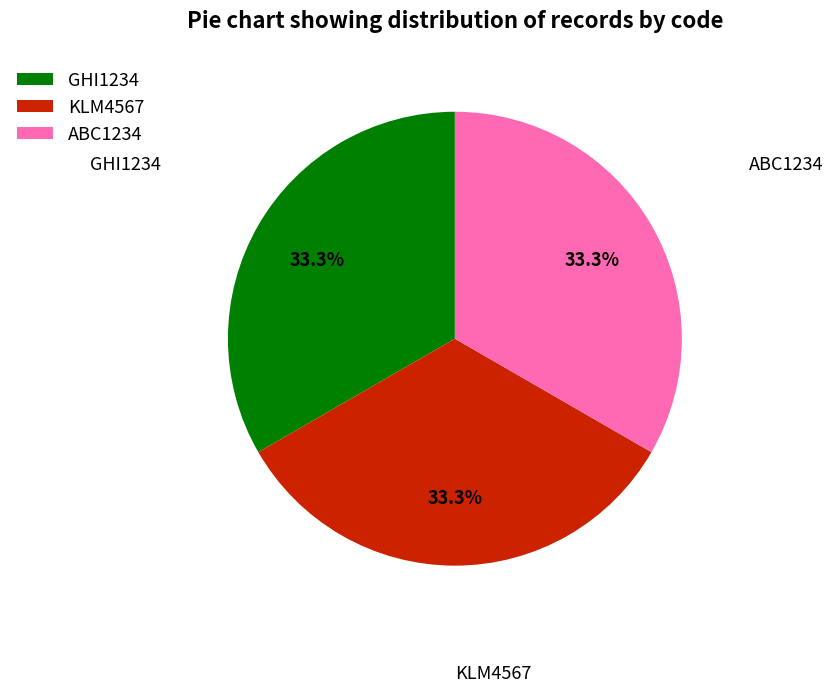

The GHI1234 slice represents 24% of the pie. True or false?

False